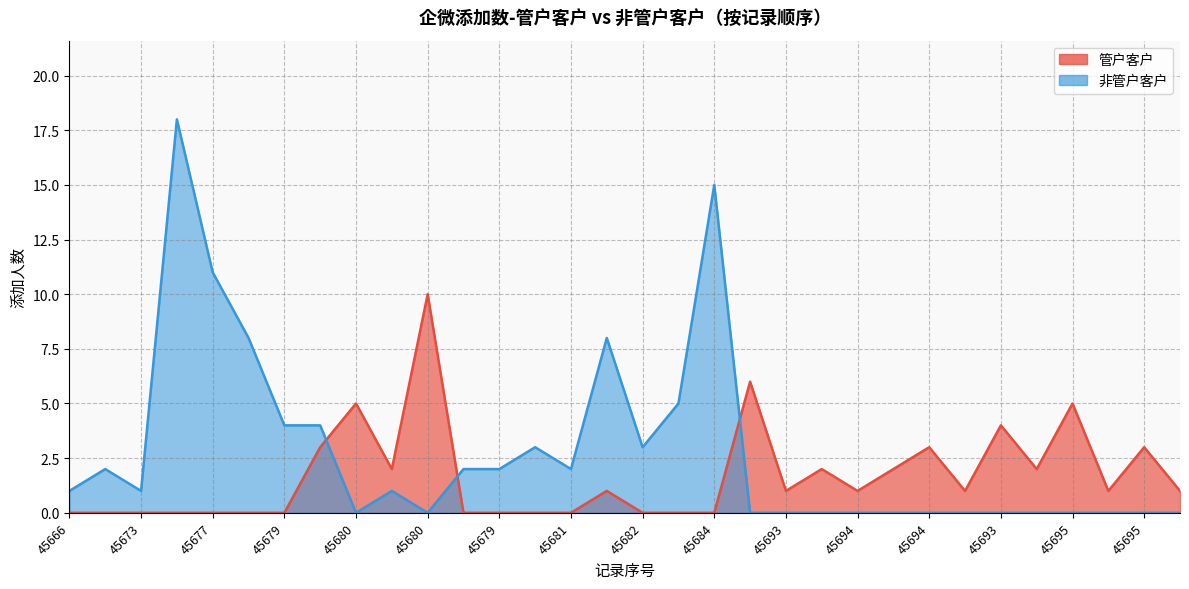

True or false: 非管户客户 and 管户客户 cross at least once.

True